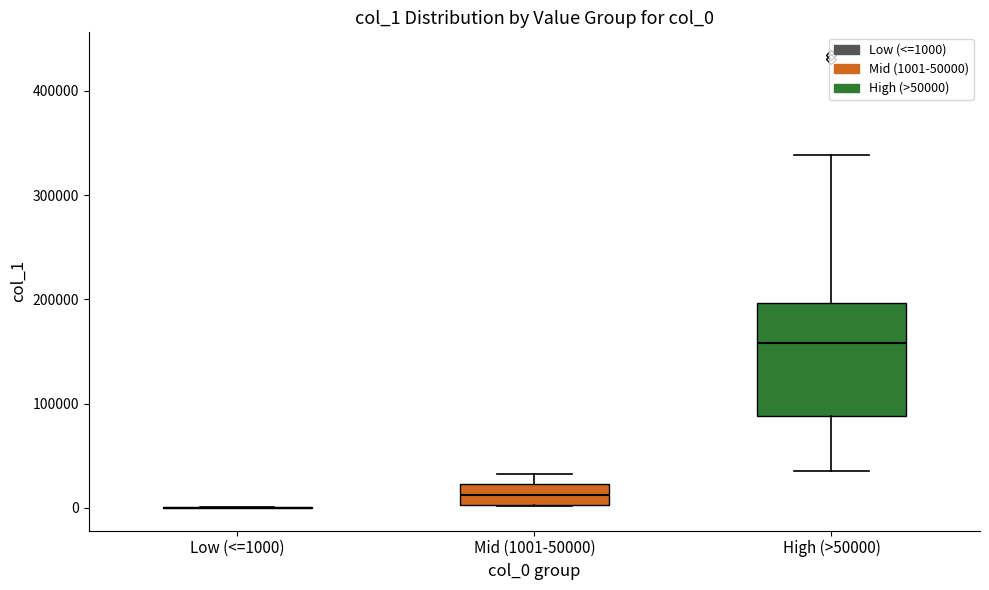

Where does the upper whisker of the box for High (>50000) end on the y-axis? The values are not printed on the chart, so give them approximately, as read against the axis.

340000